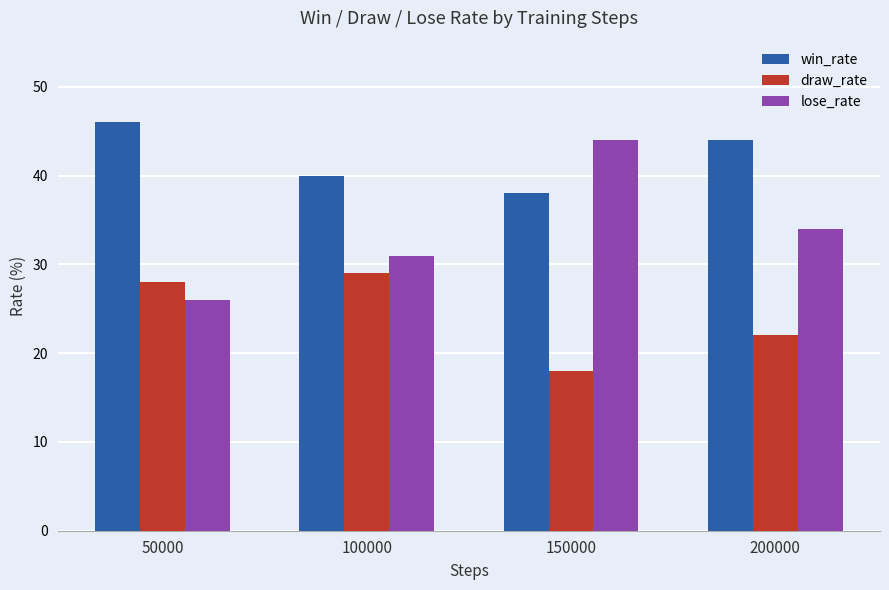

What is the spread (max minus min) of values at 200000?

22